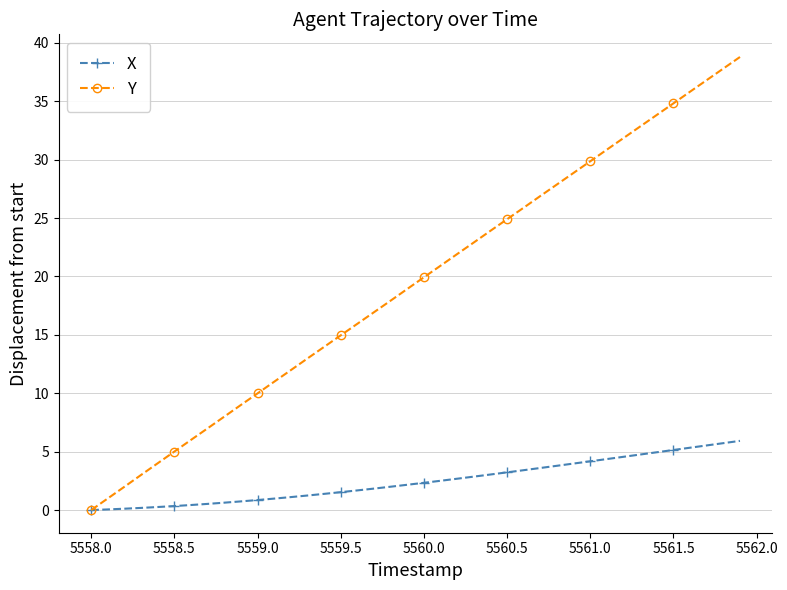

List the series in order of their overall mean, lowest first.

X, Y